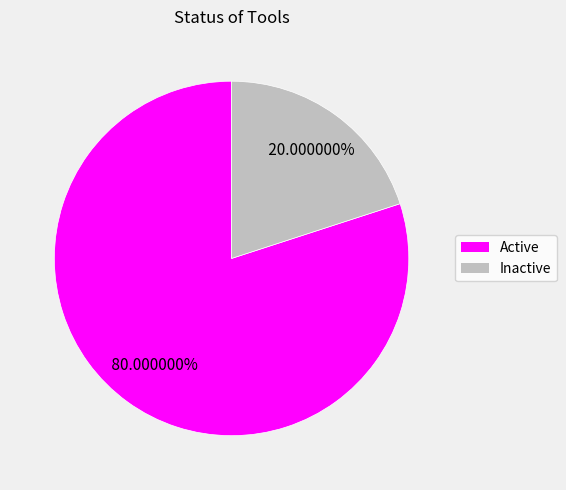

Is there any slice that represents more than half of the pie?

Yes